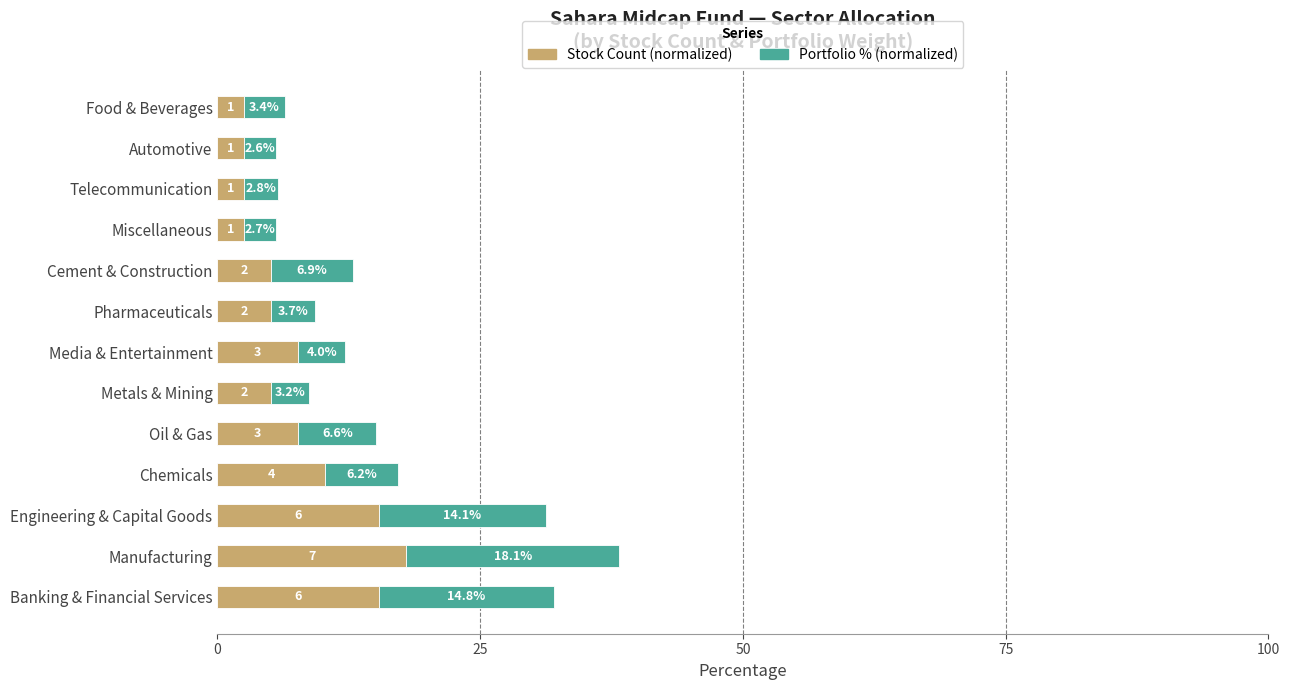

Which series has the largest total across all categories?

Stock Count (normalized)